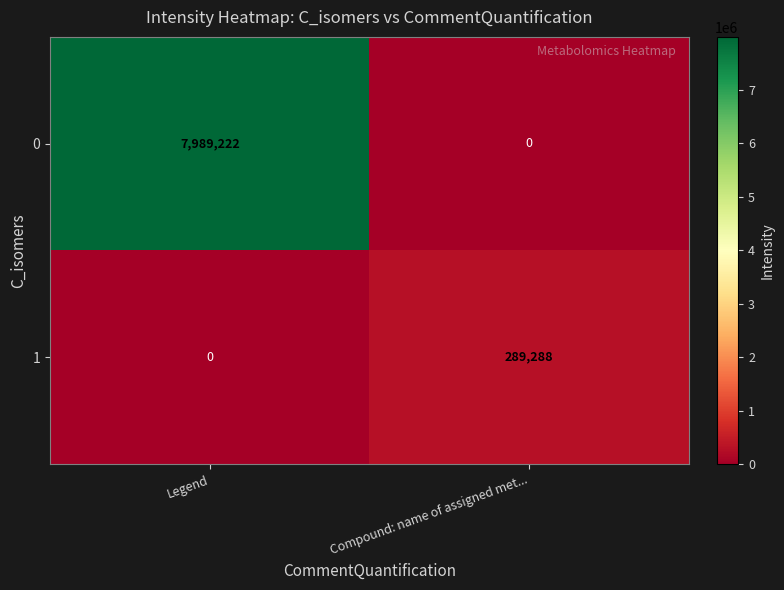

Which series has the largest range (max minus min)?

0